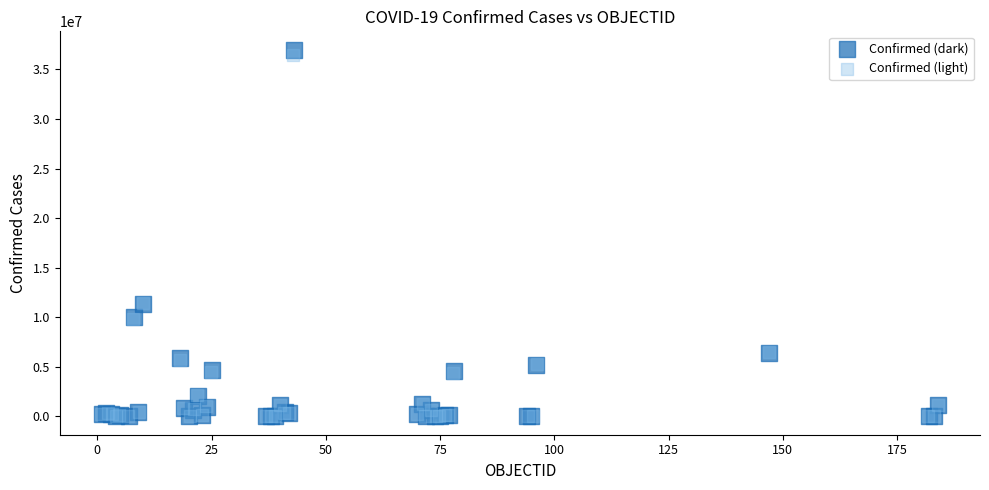

What are all the series names shown in the legend?

Confirmed (dark), Confirmed (light)